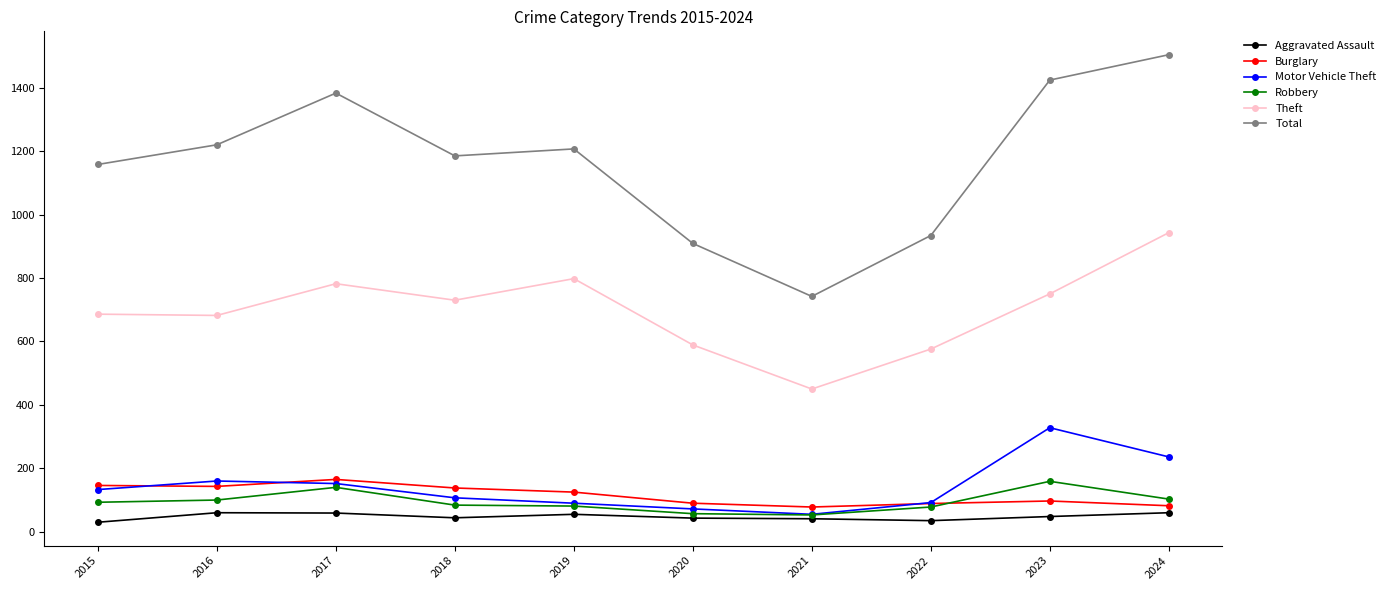

What is the difference between the maximum and second lowest values in the Robbery series?

102